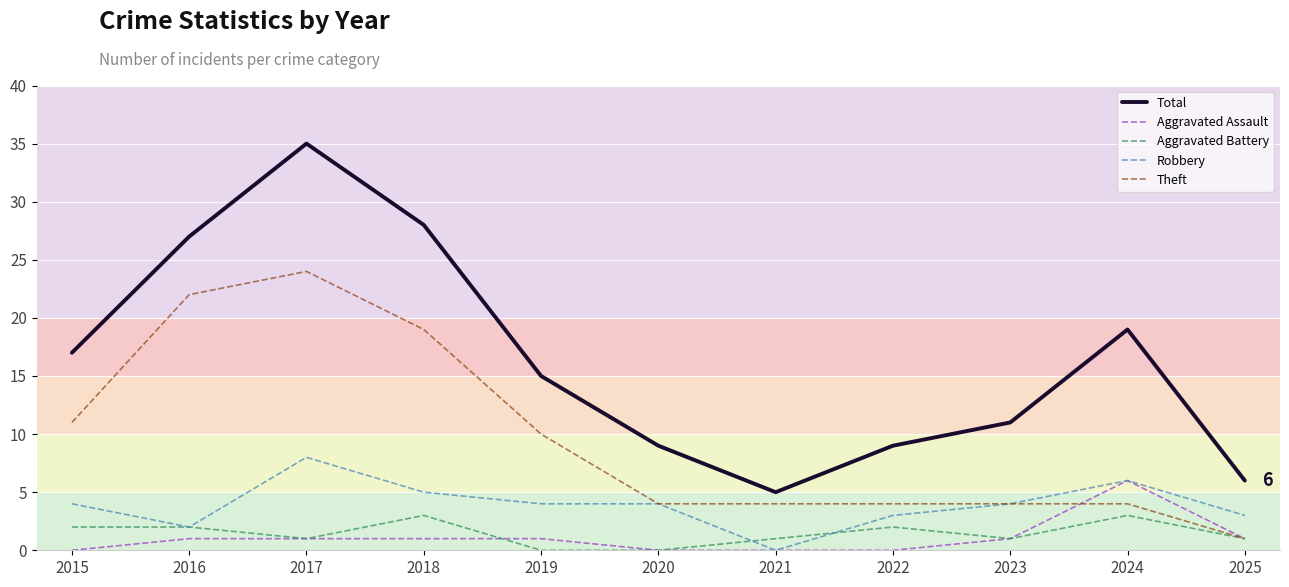

What is the difference between the highest and lowest values at 2024?

16